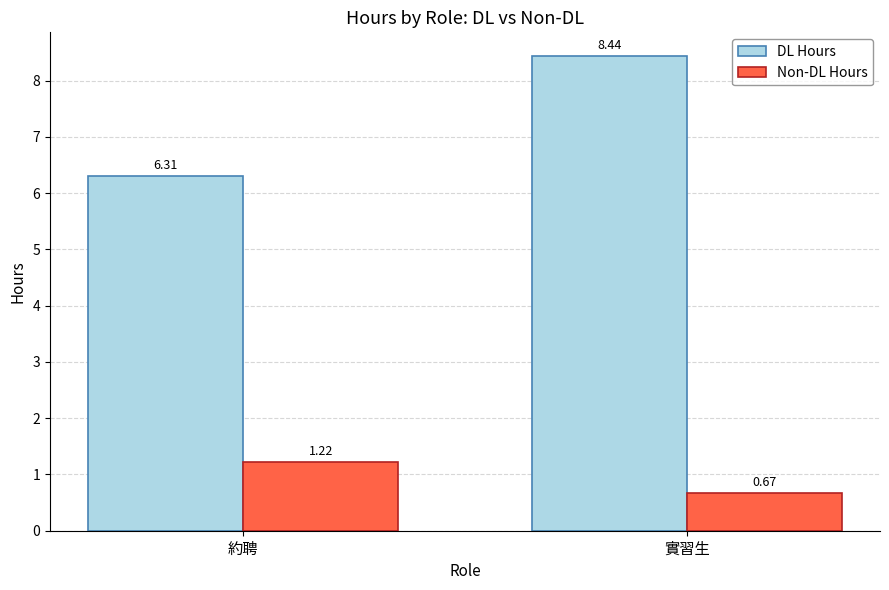

How many distinct data groups are displayed?

2